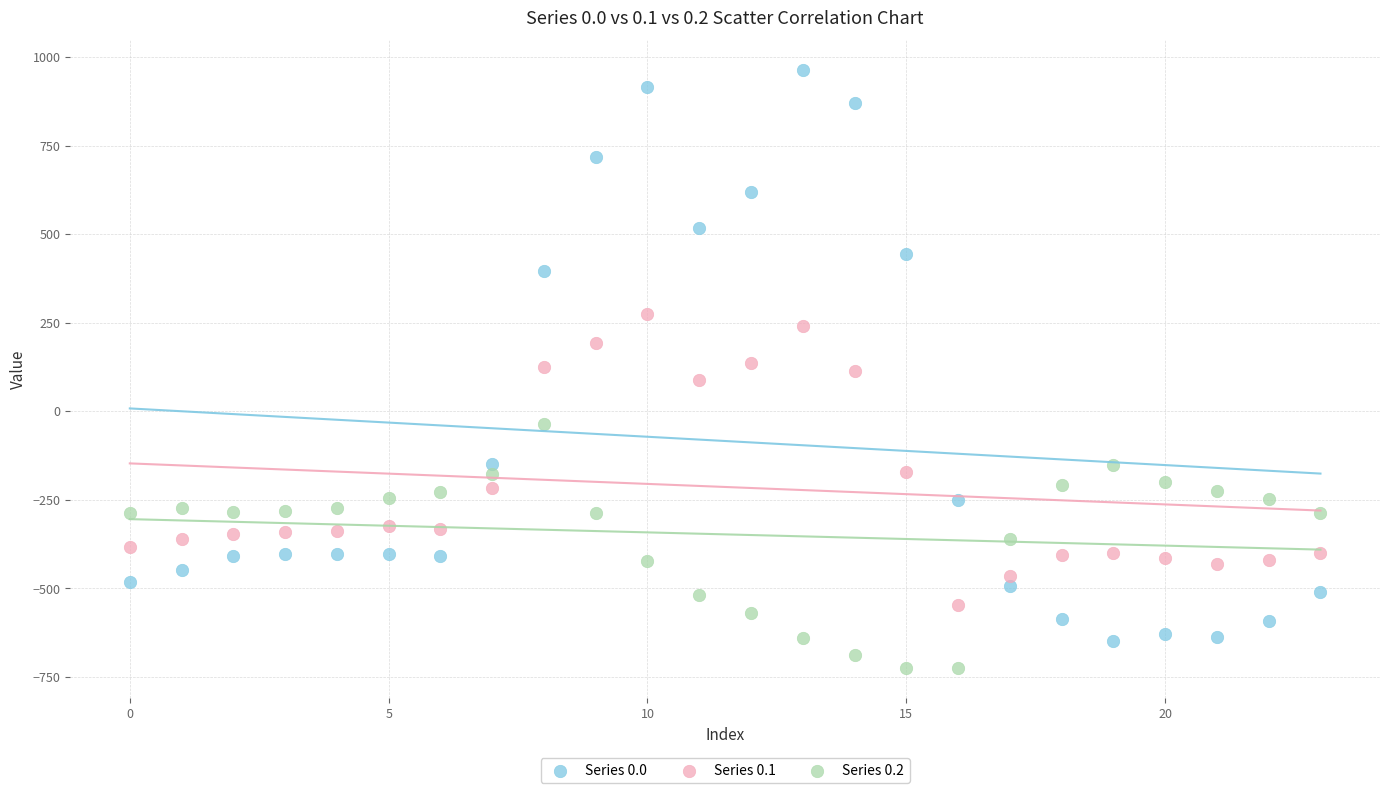

Across all data points, what is the range of Y values (max minus min)?

1689.3